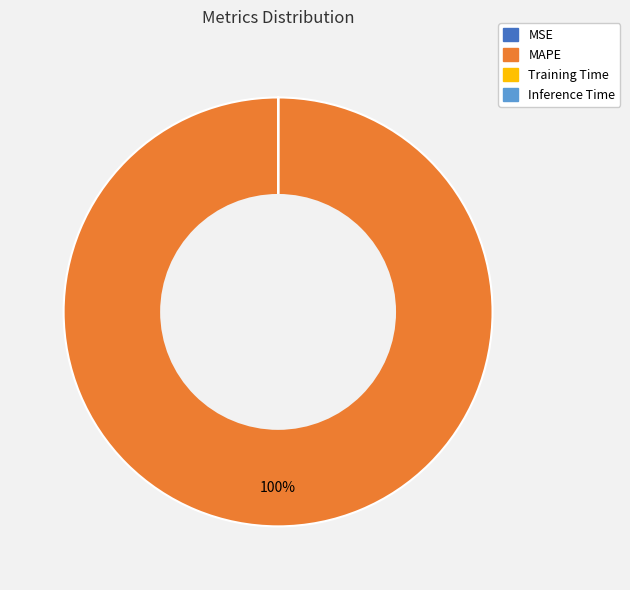

Does any single category account for the majority?

Yes